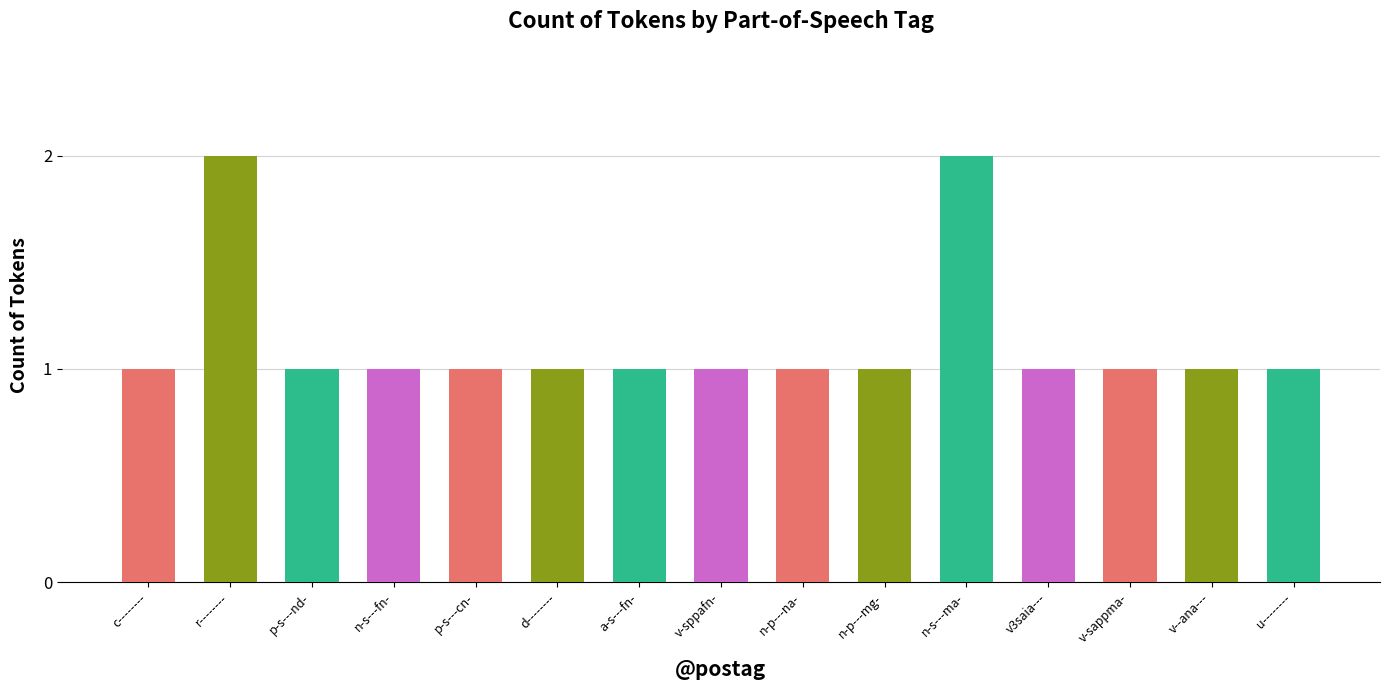

What is the value of the 7th bar from the left?

1